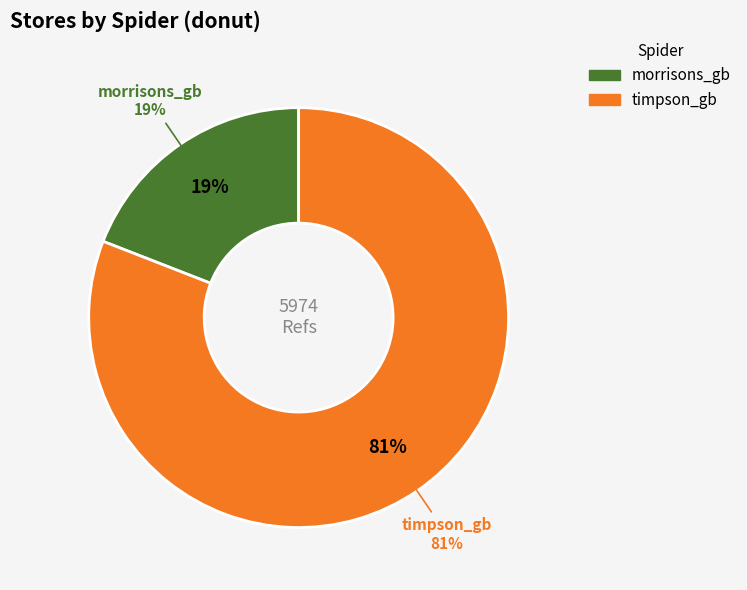

Which slice represents more than half of the pie?

timpson_gb